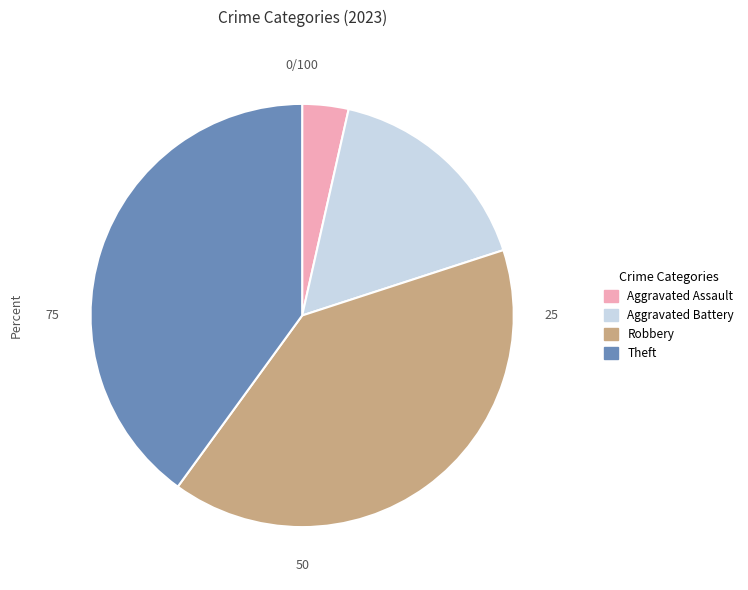

The Aggravated Battery slice represents 2% of the pie. True or false?

False